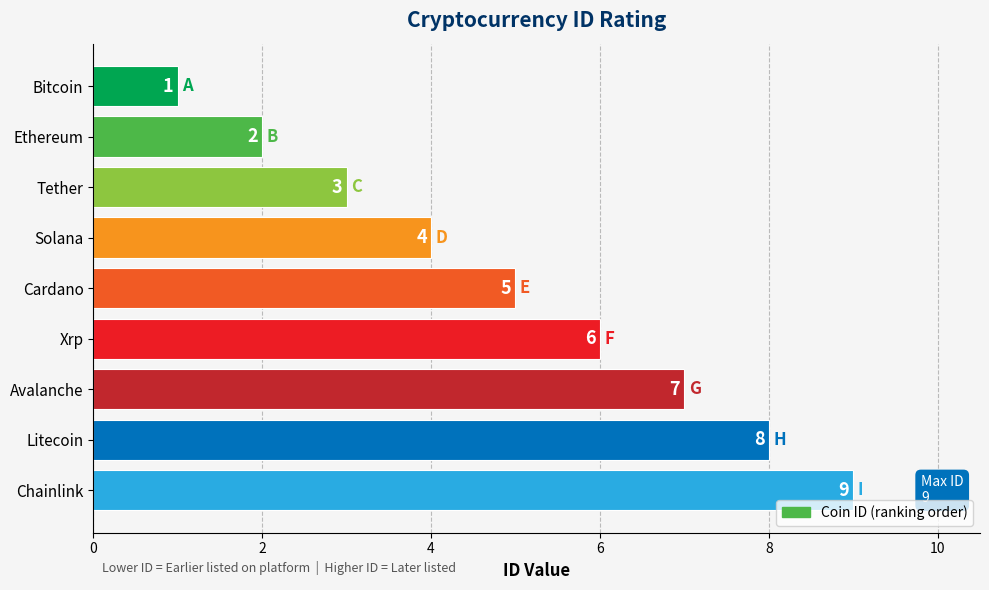

Are the bars grouped side by side (vs. stacked)?

No